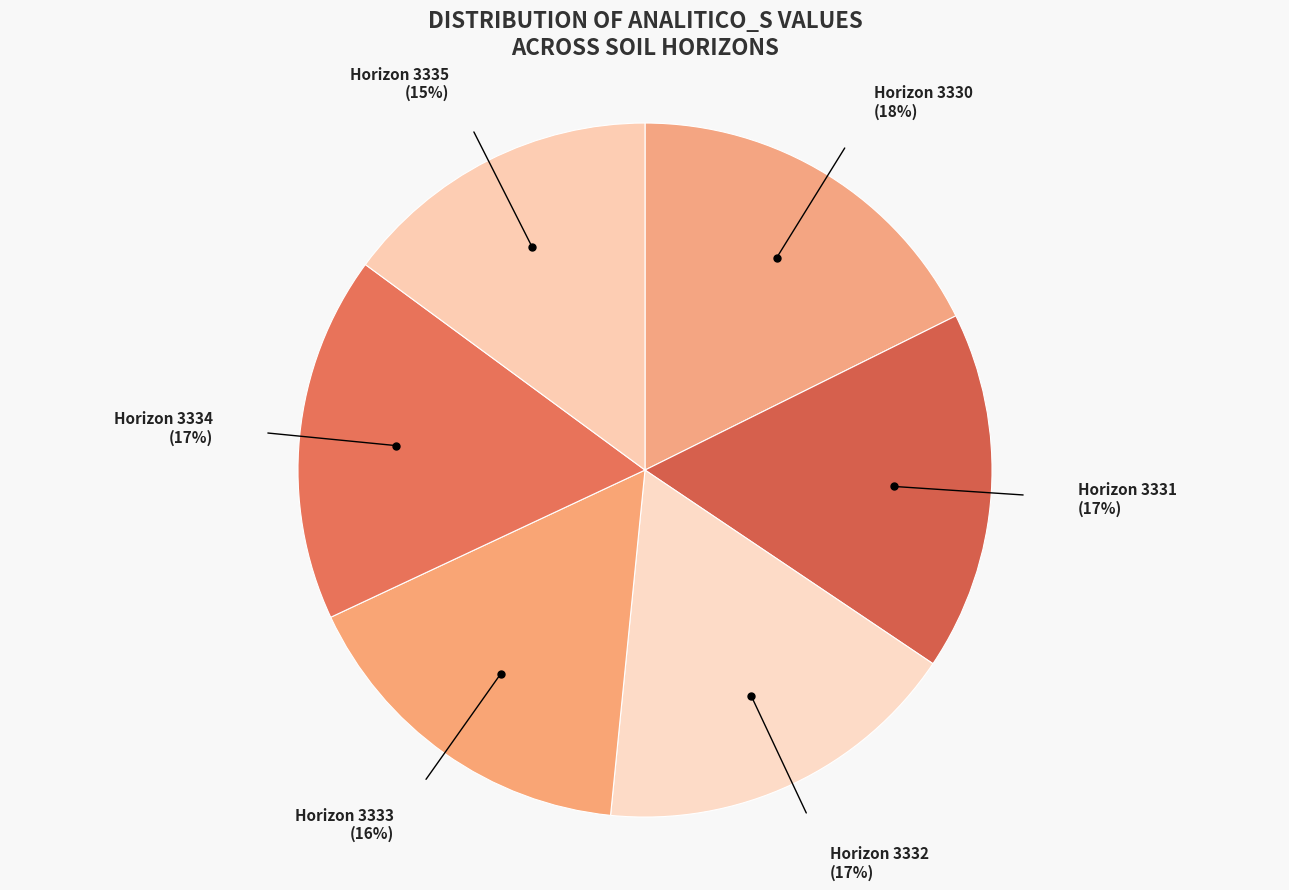

Rank the categories by value from lowest to highest.

3335, 3333, 3331, 3334, 3332, 3330